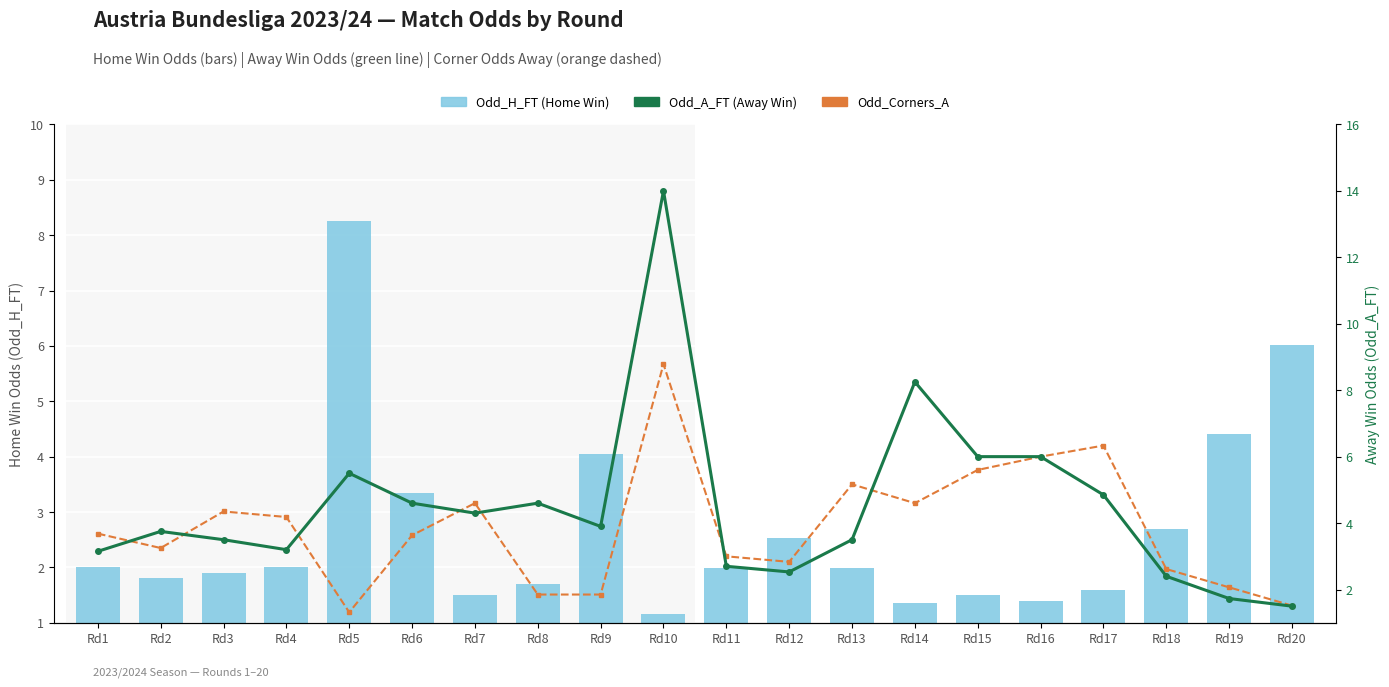

What is the sum of the Odd_H_FT values at Rd17 and Rd12?

4.1